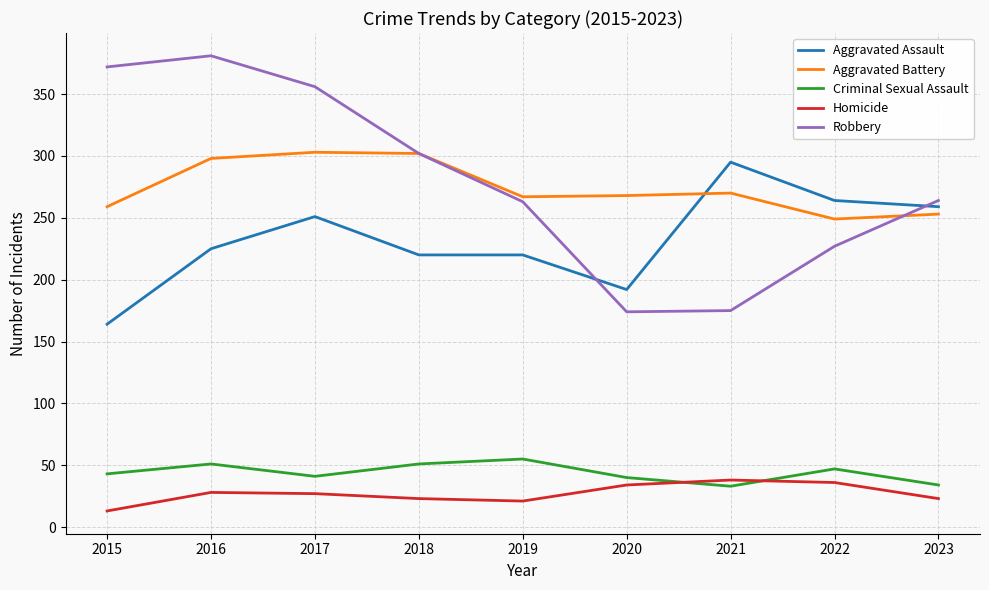

At 2016, list the series in order from smallest to largest.

Homicide, Criminal Sexual Assault, Aggravated Assault, Aggravated Battery, Robbery